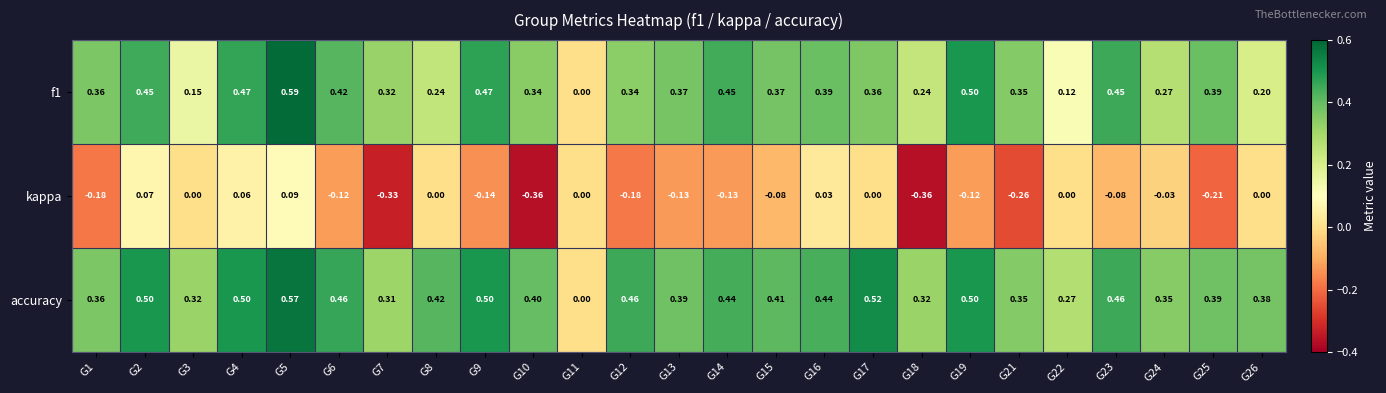

Which series has the largest total across all categories?

accuracy